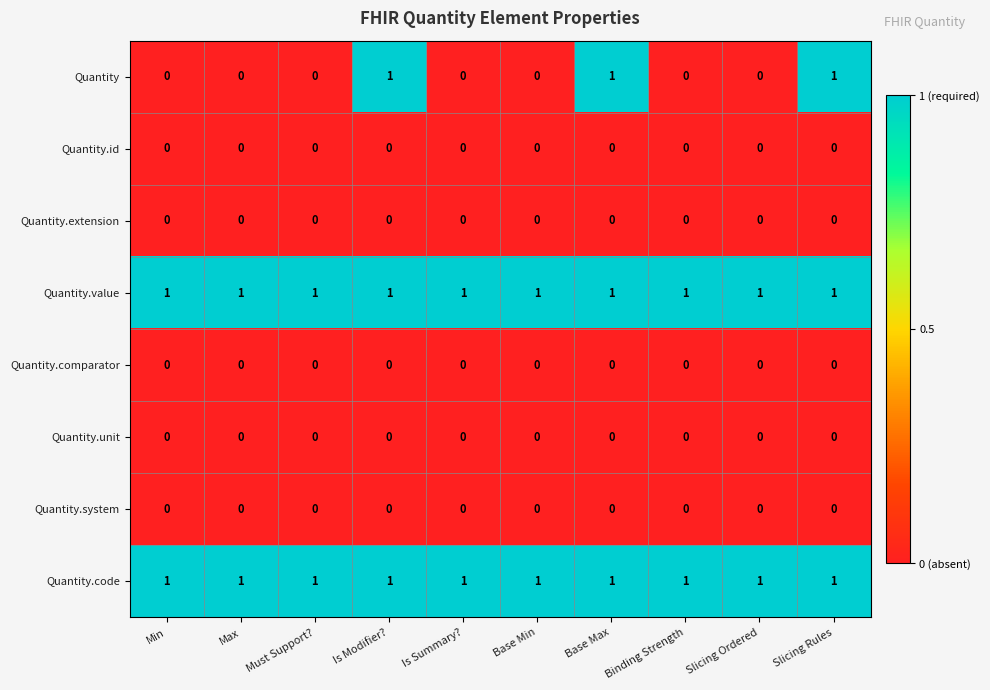

What is the total value across all series at Is Modifier??

3